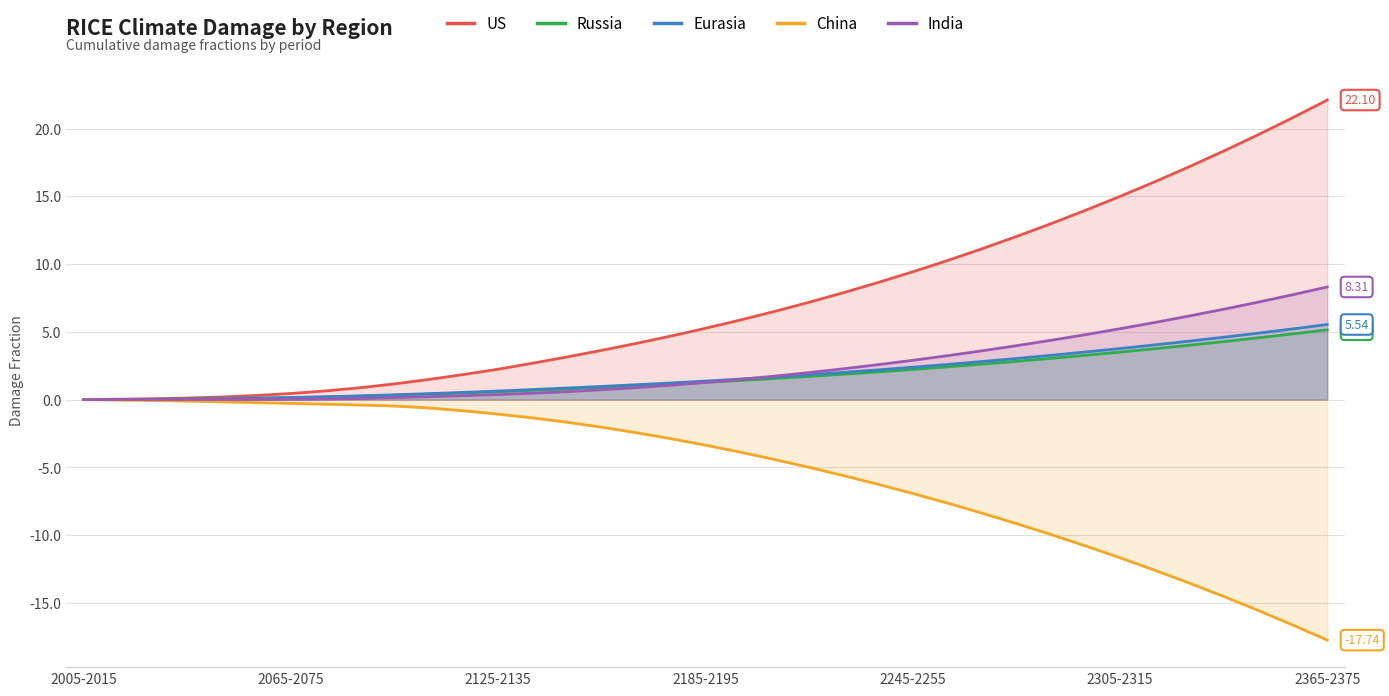

Which series has the widest spread of values?

US